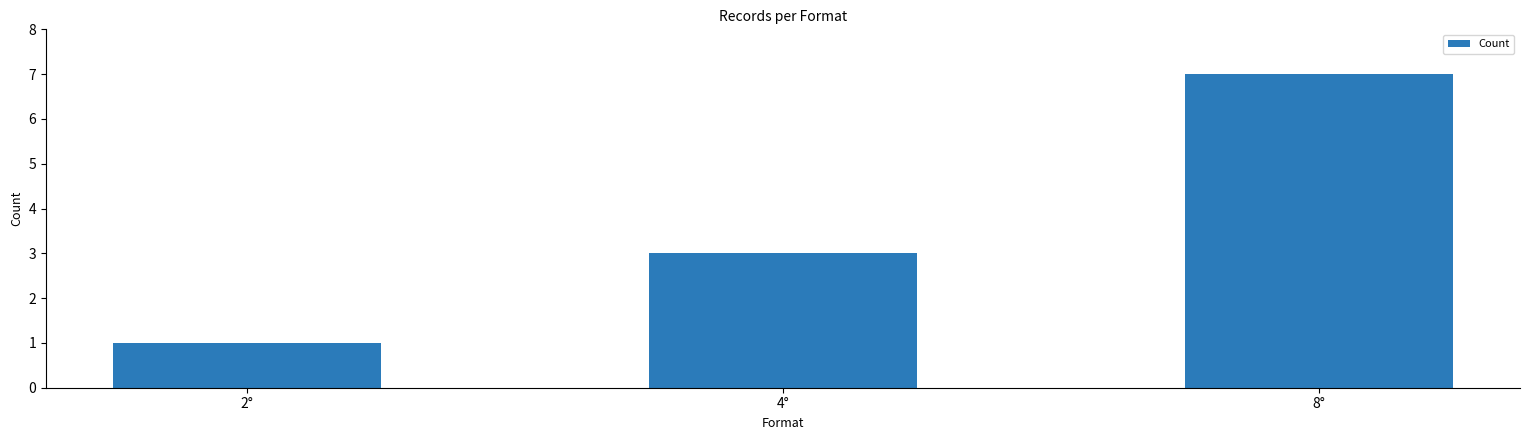

How many values are between 1 and 7?

3